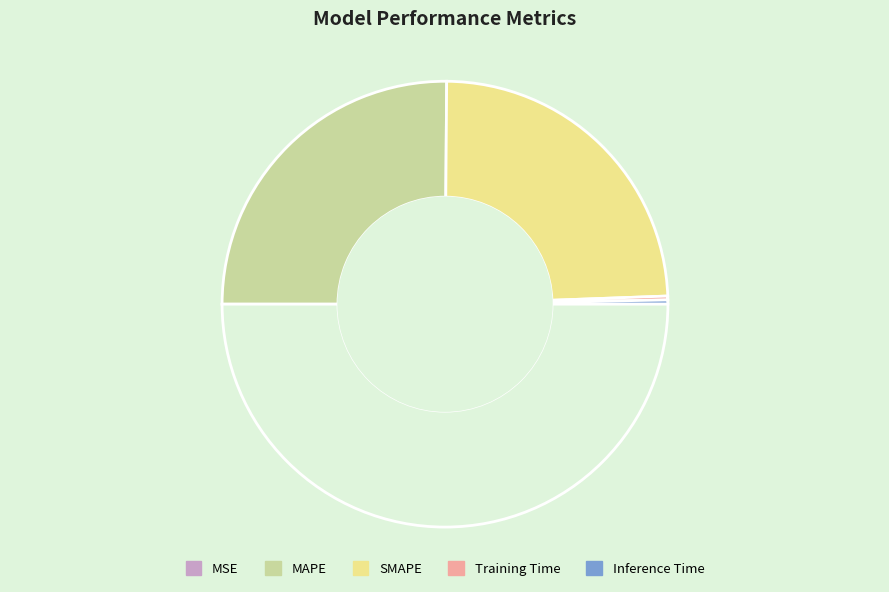

To the nearest percent, what is the difference between the largest and smallest slice percentages?

50%